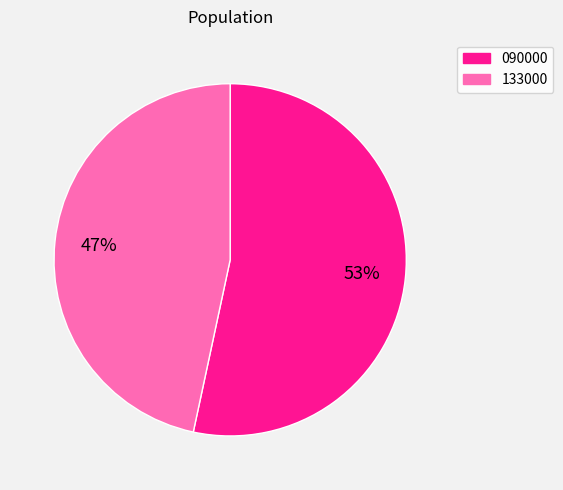

Rank the categories by value from lowest to highest.

133000, 090000